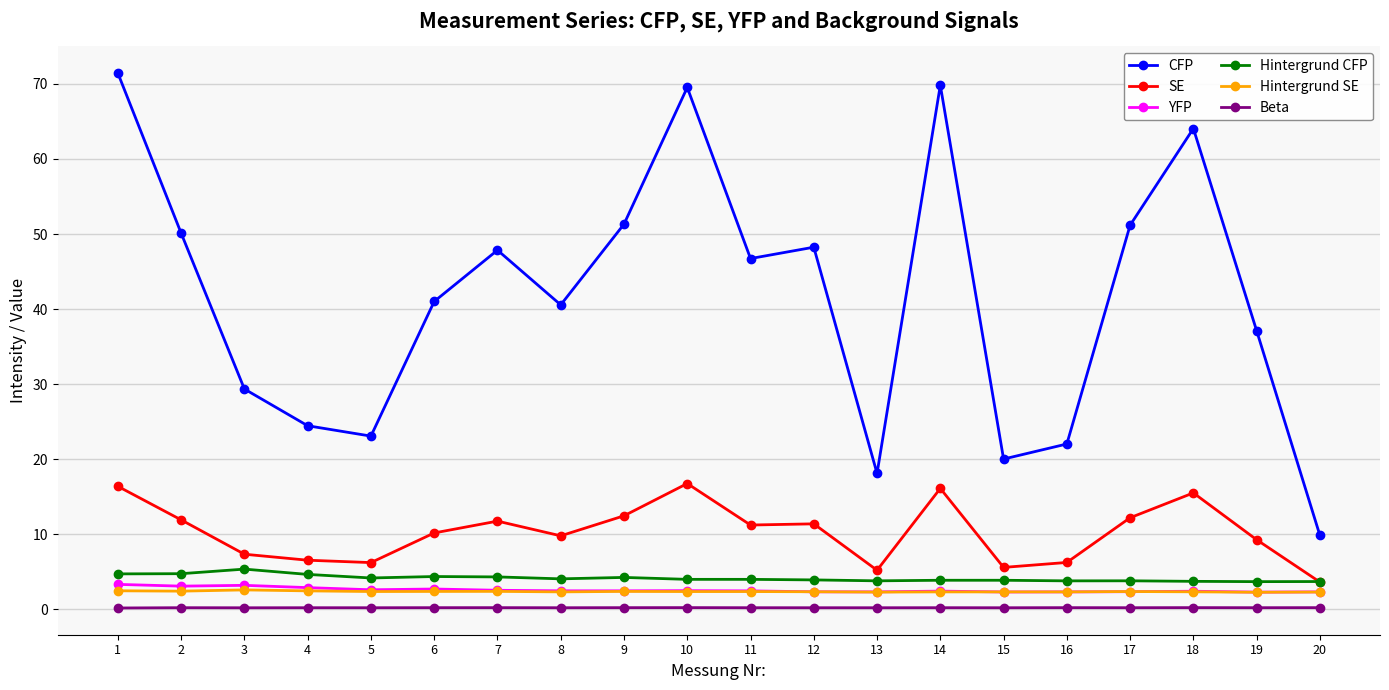

True or false: Hintergrund CFP and YFP cross at least once.

False